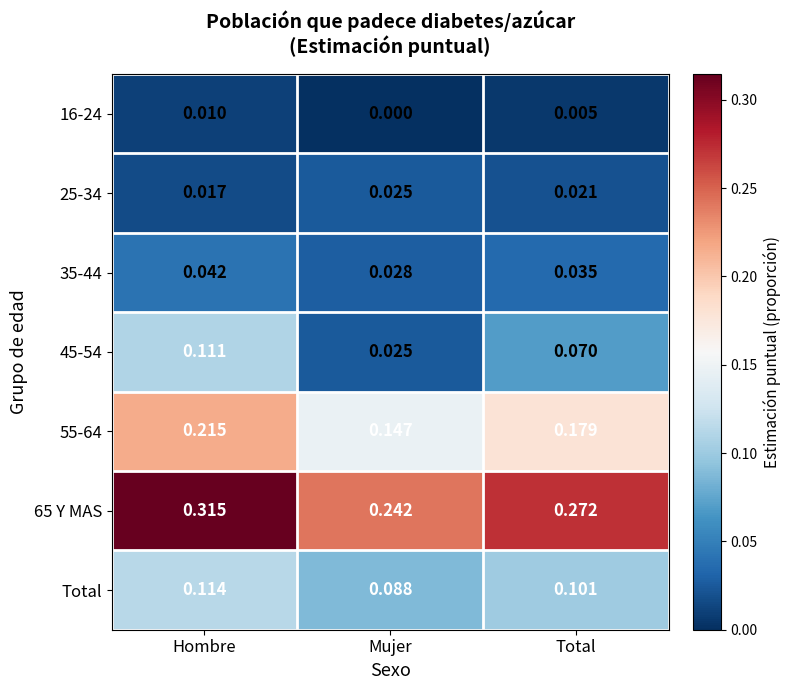

Where is 16-24 nearest to the value 0?

Mujer